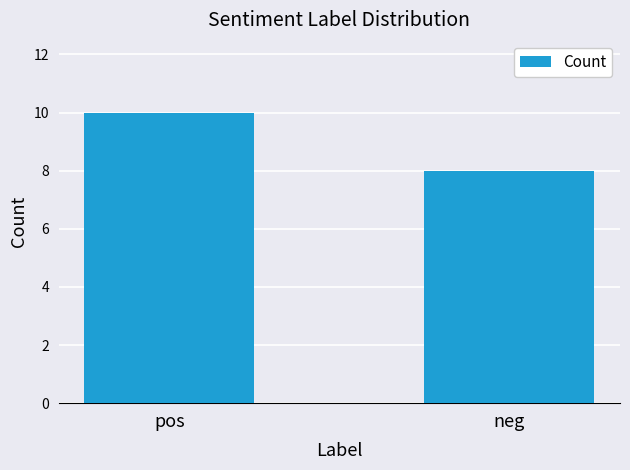

List the labels in order of value, largest first.

pos, neg